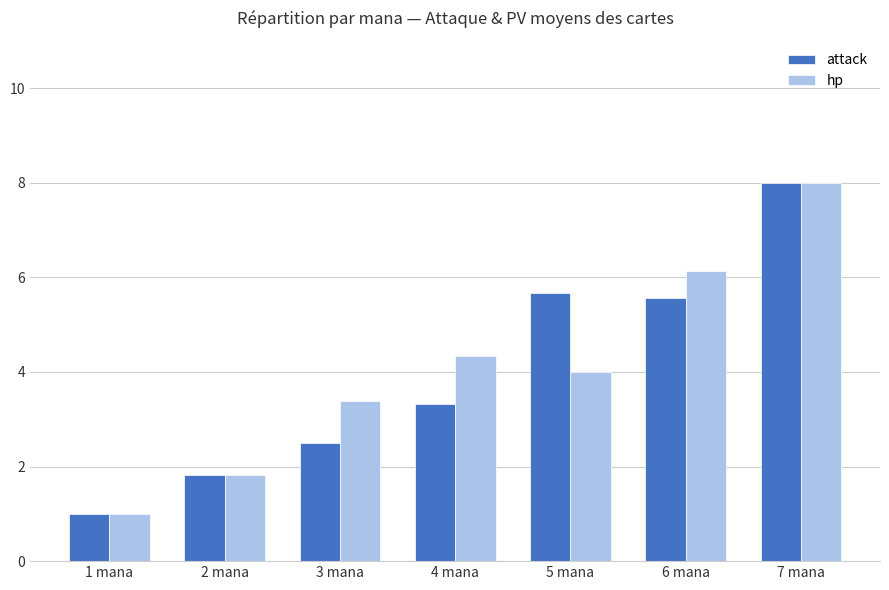

Are the bars horizontal?

No